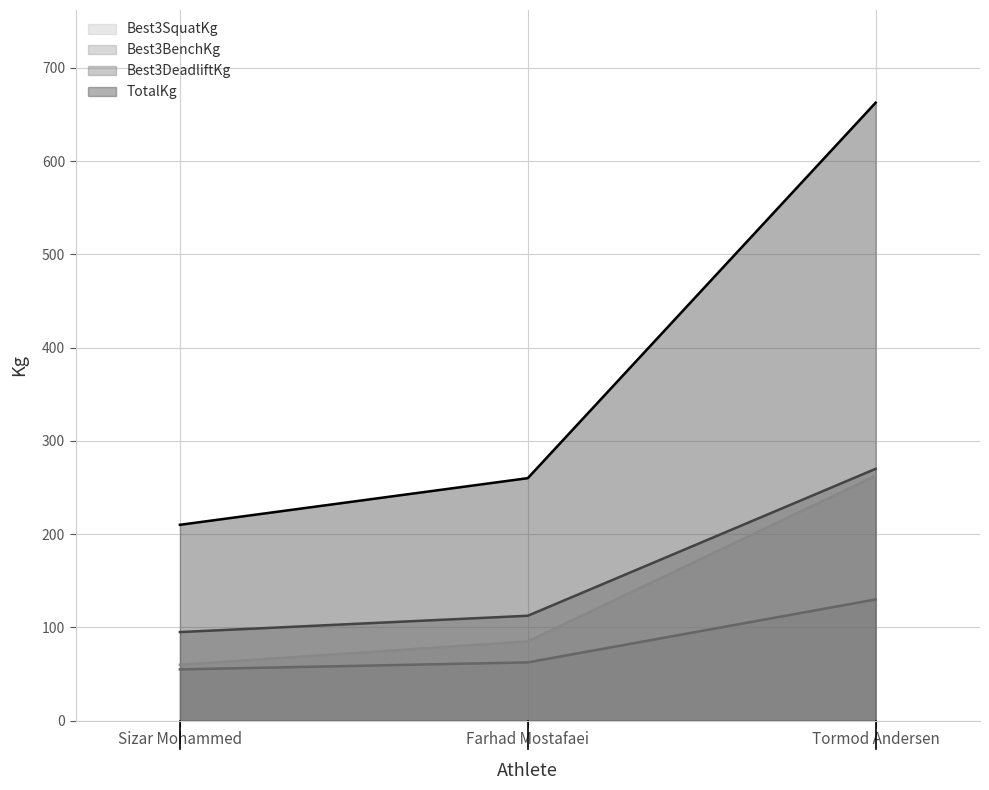

The value of Best3DeadliftKg at Farhad Mostafaei is 24.5. True or false?

False